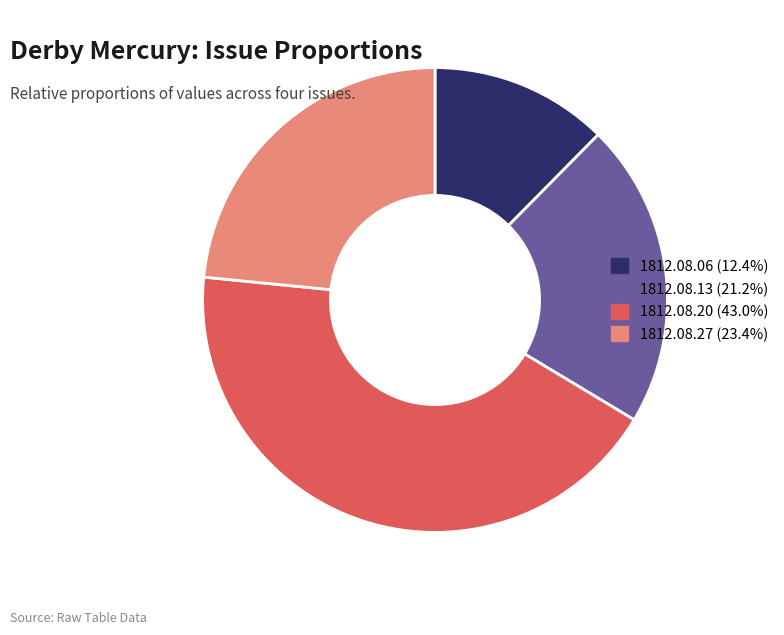

Is the sum of 1812.08.27 (23.4%) and 1812.08.13 (21.2%) greater than half?

No